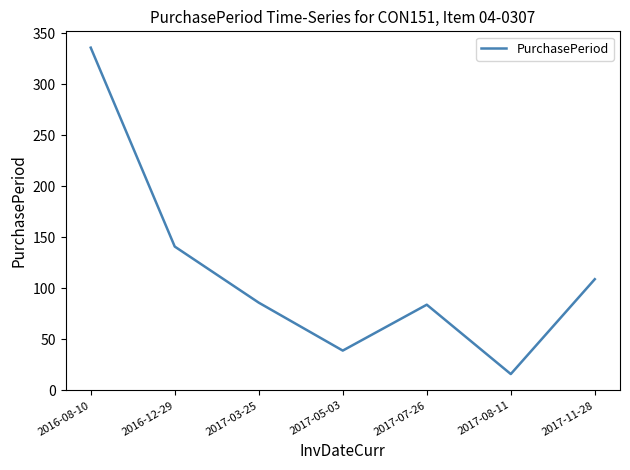

Does the chart display data point markers on the line(s)?

No